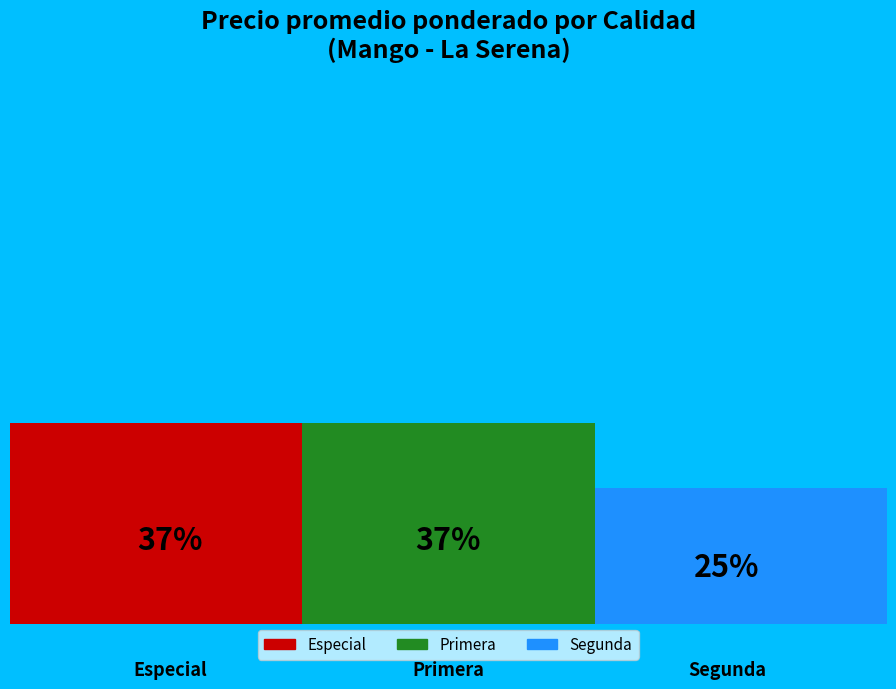

Which slice is the largest?

Especial